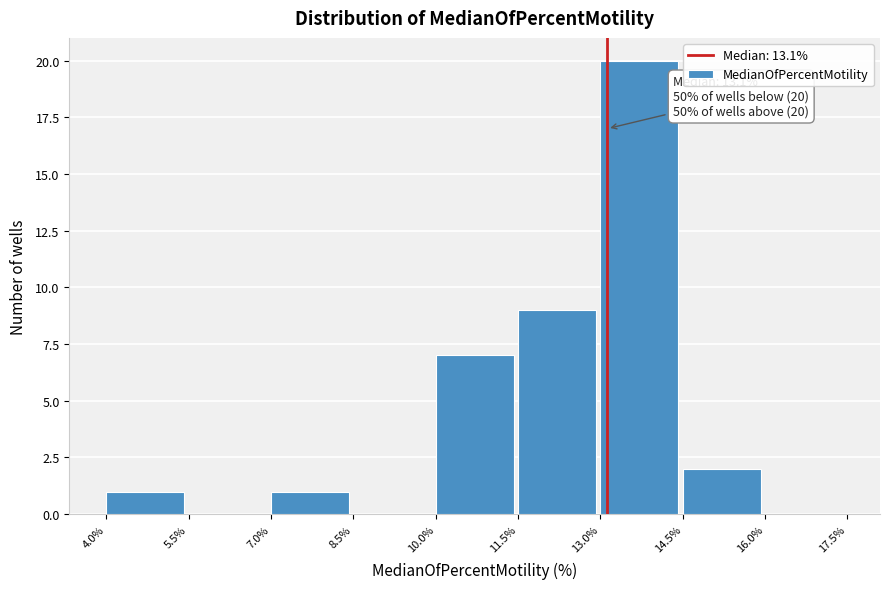

Over which range of the x-axis is the bar tallest?

13.0% to 14.5%